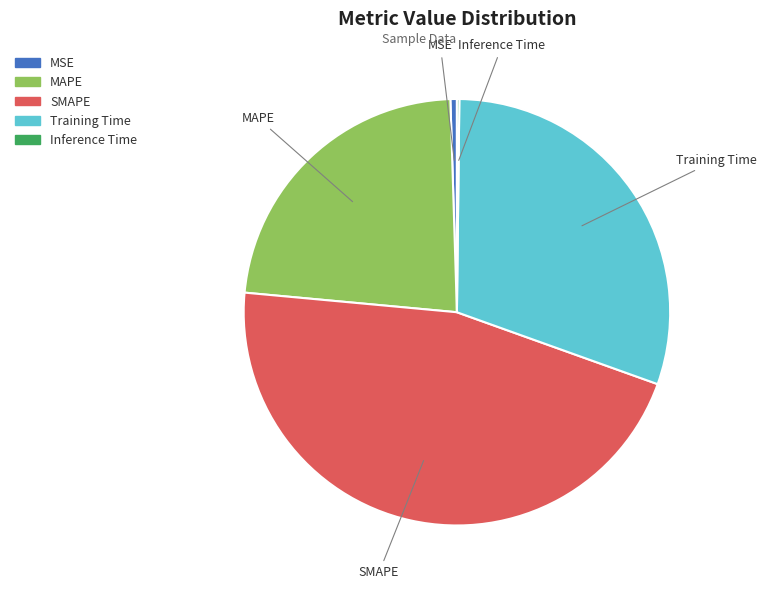

The SMAPE slice represents 56% of the pie. True or false?

False